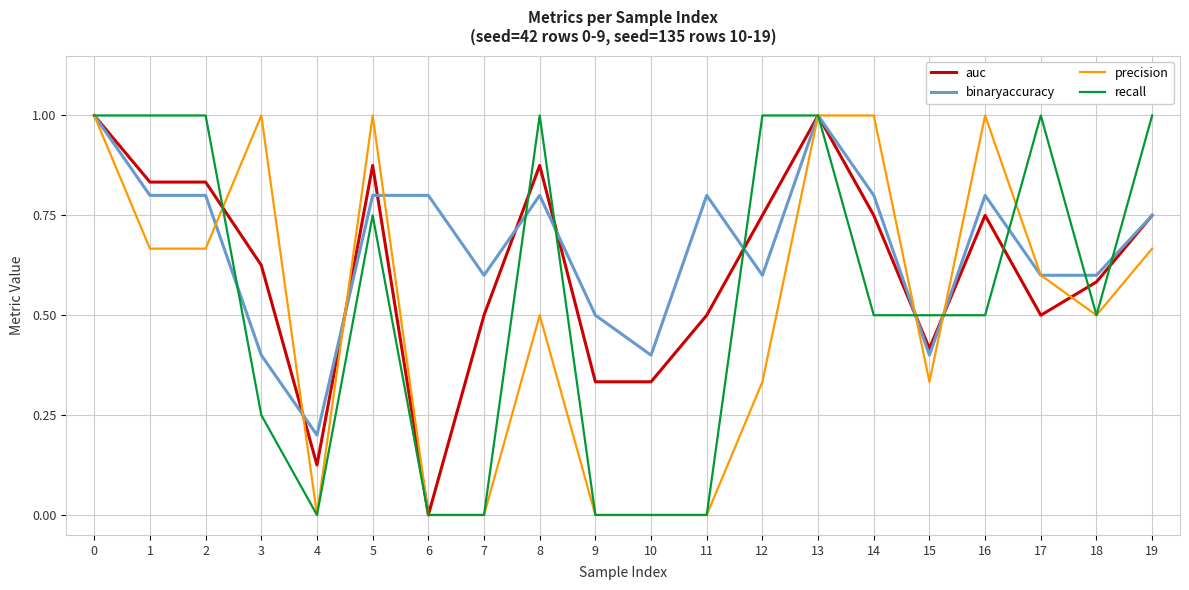

Is it true that binaryaccuracy equals 1.4 at 6?

False